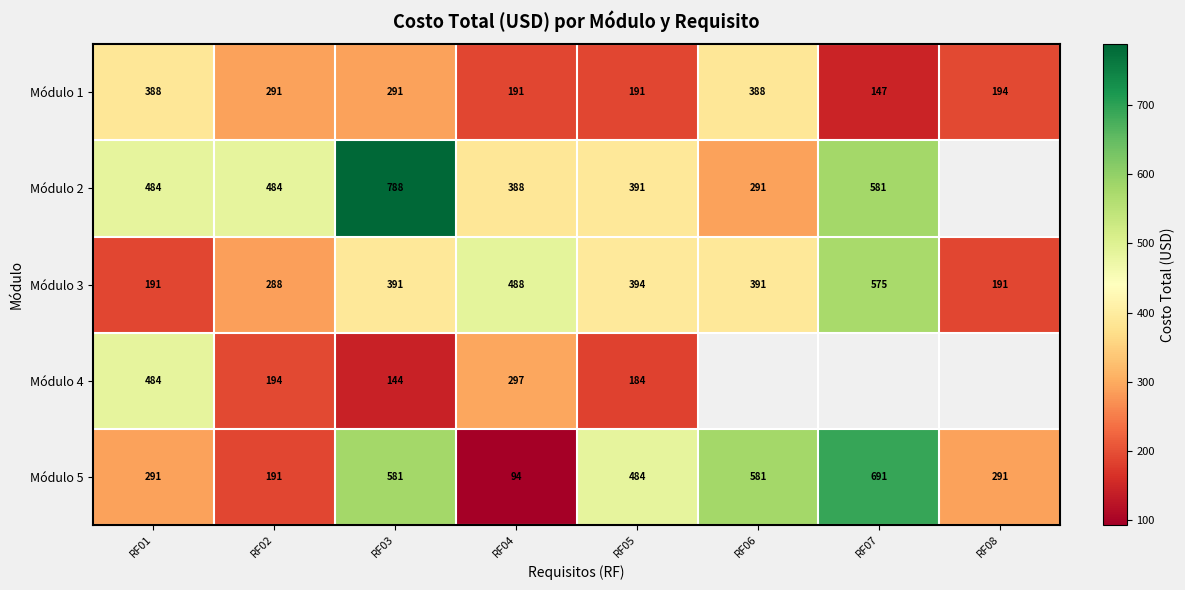

At which category is the sum across all series the highest?

RF03